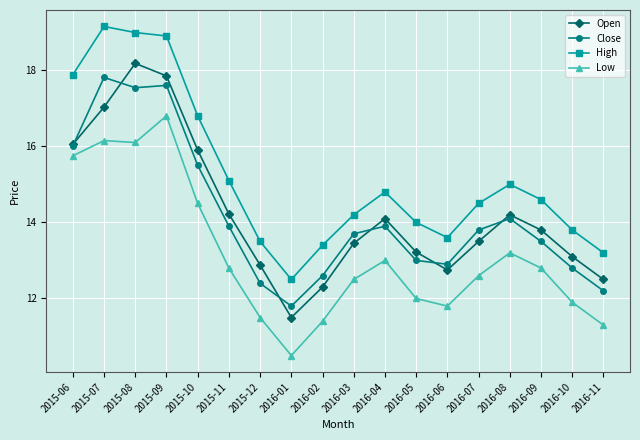

True or false: High has a value of 14.0 at 2016-05.

True